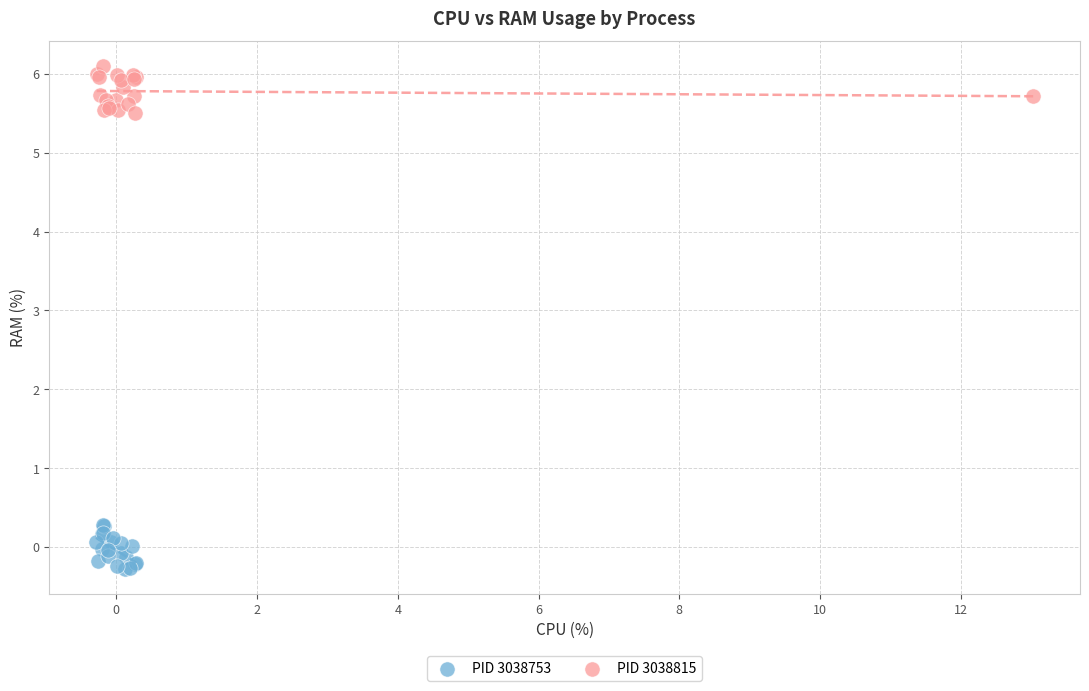

Which series reaches the maximum Y coordinate?

PID 3038815